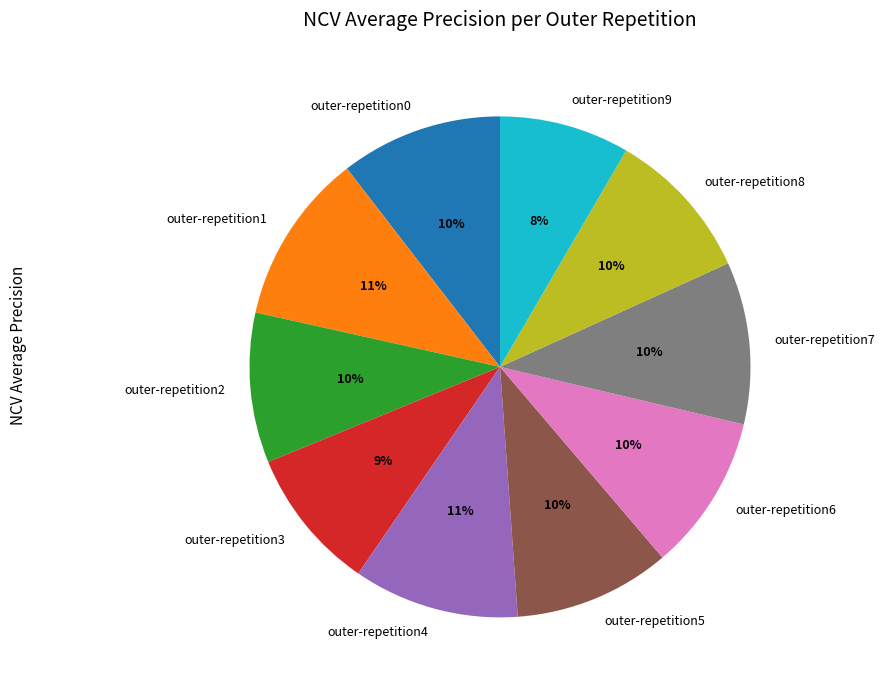

True or false: outer-repetition6 accounts for 10% of the total.

True